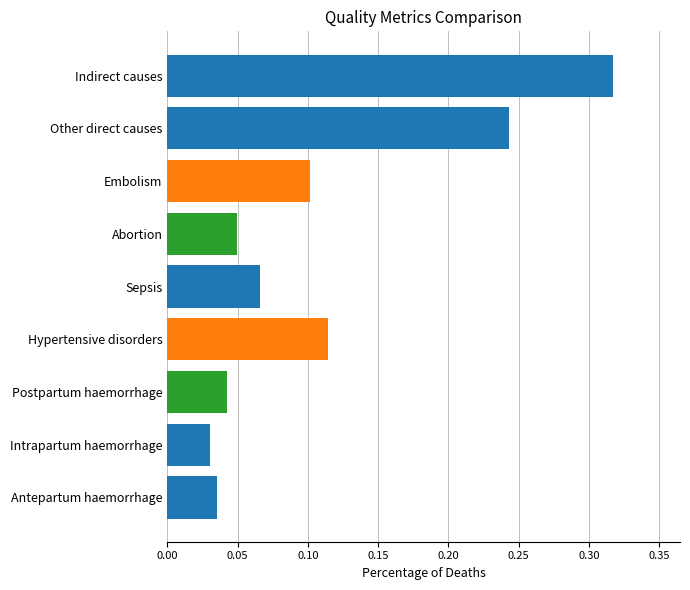

Count the values in the range 0 to 1.

9